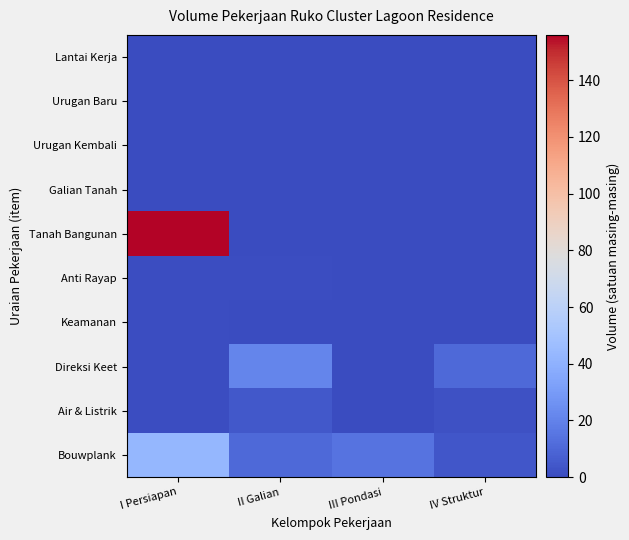

What is the maximum value shown in the chart?

156.0